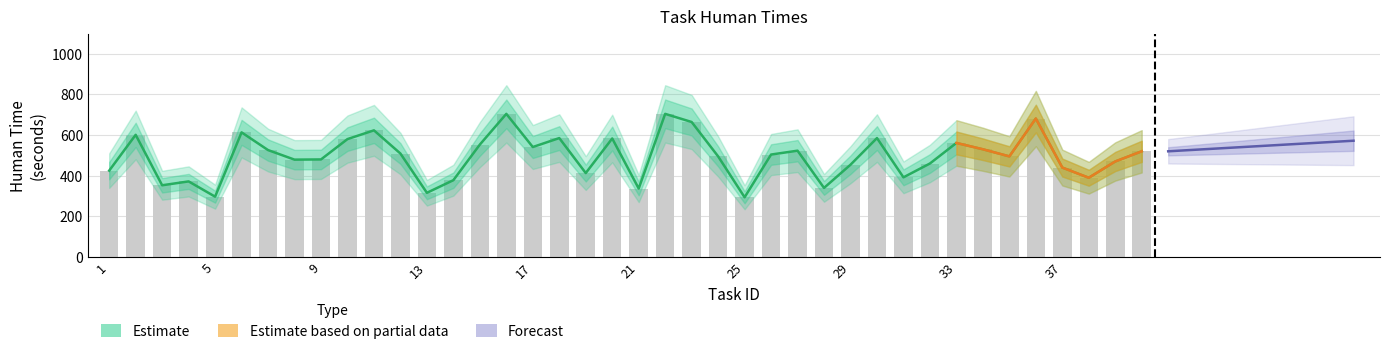

What is the average value of the Human time series?

494